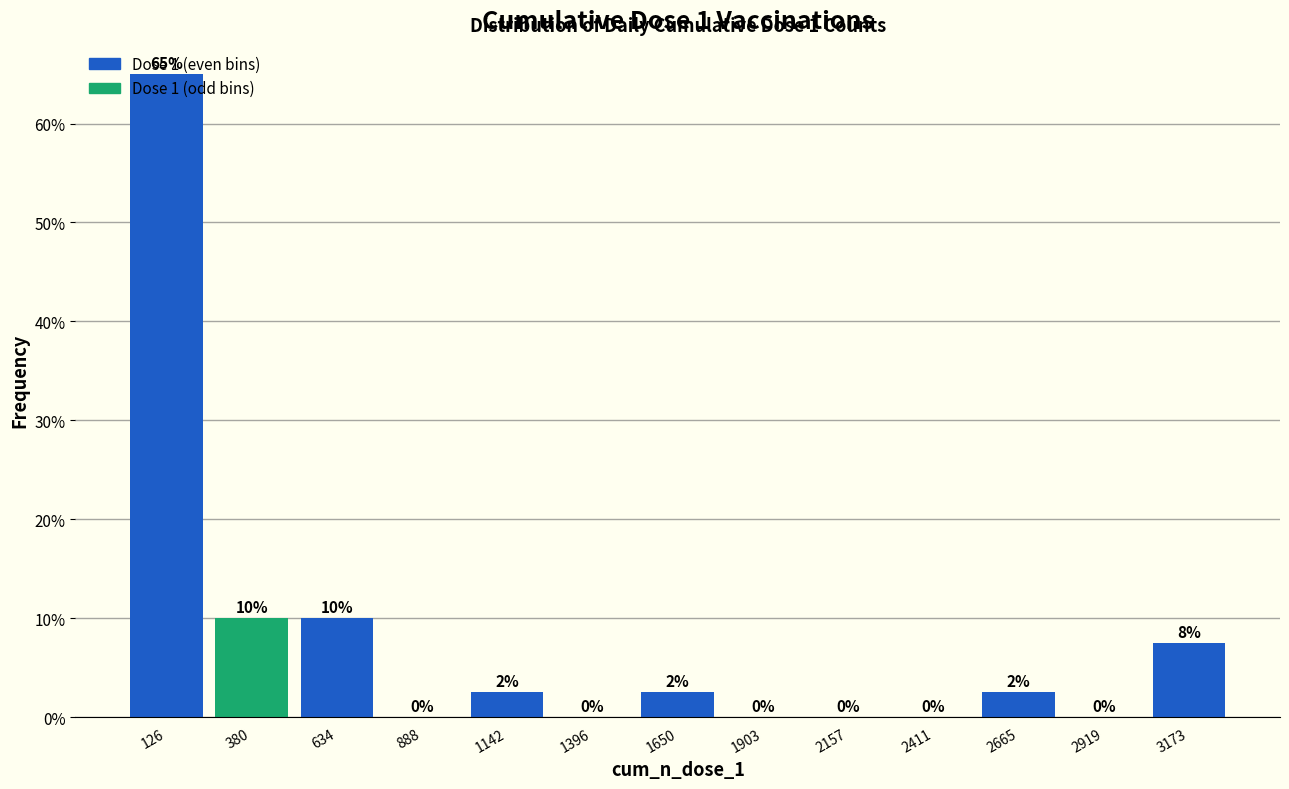

Which range on the x-axis has the tallest bar?

0 to 250